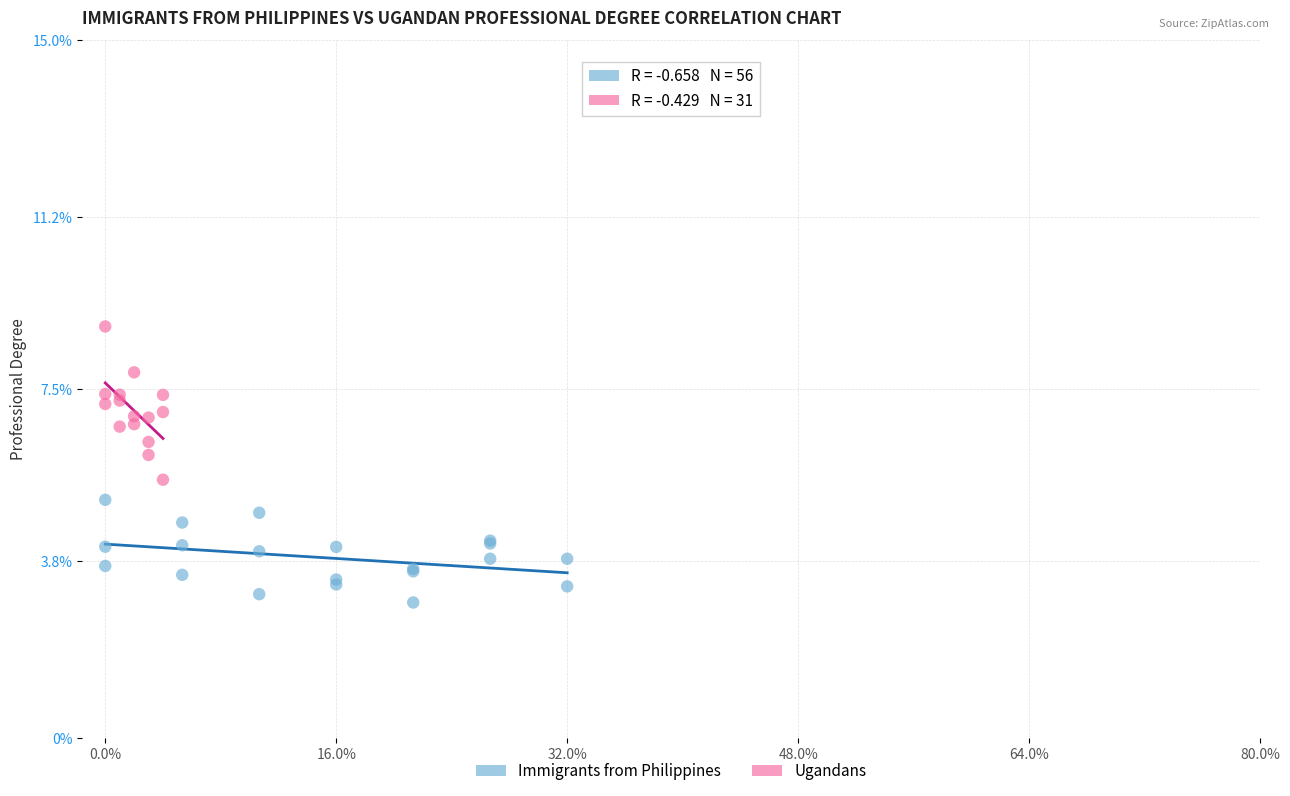

Which series contains the lowest Y value?

Immigrants from Philippines